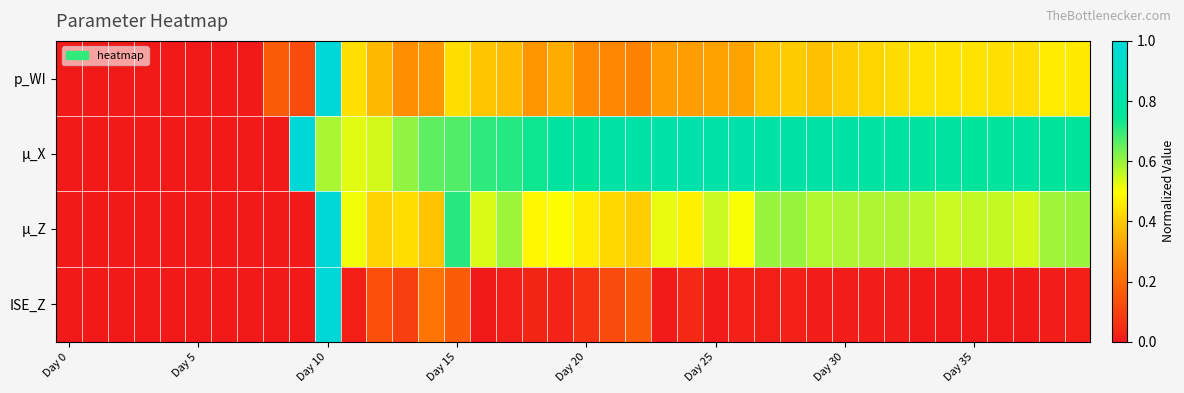

List the series in order of their overall mean, lowest first.

ISE_Z, p_WI, µ_Z, µ_X